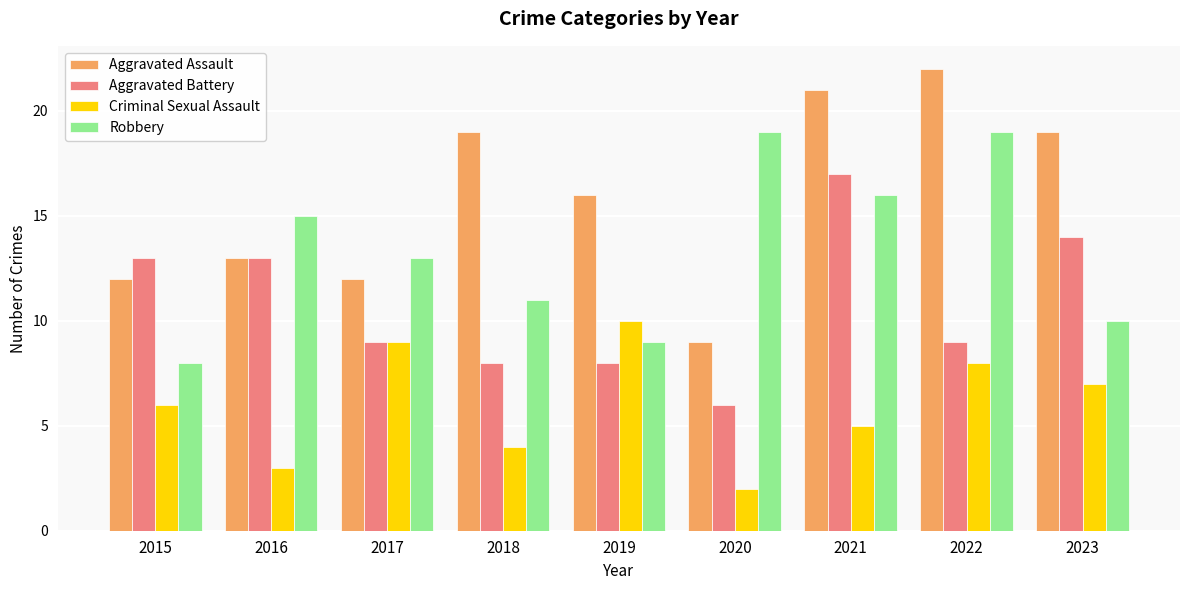

At which label is Criminal Sexual Assault closest to 6?

2015